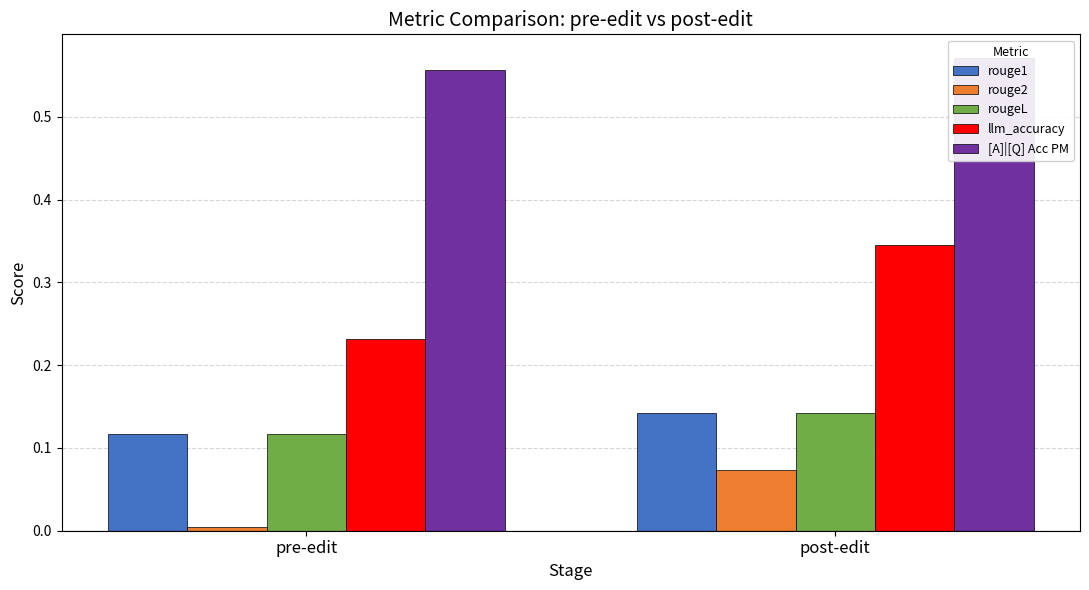

What is the value of the [A]|[Q] Acc PM bar at the 2nd from the left?

0.6